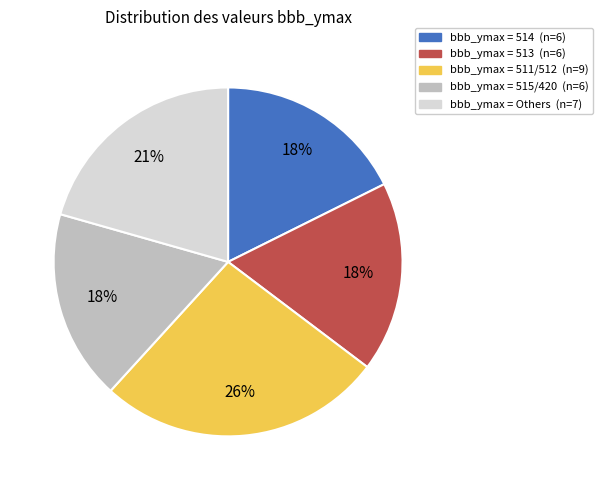

To the nearest percent, what is the average slice percentage?

20%